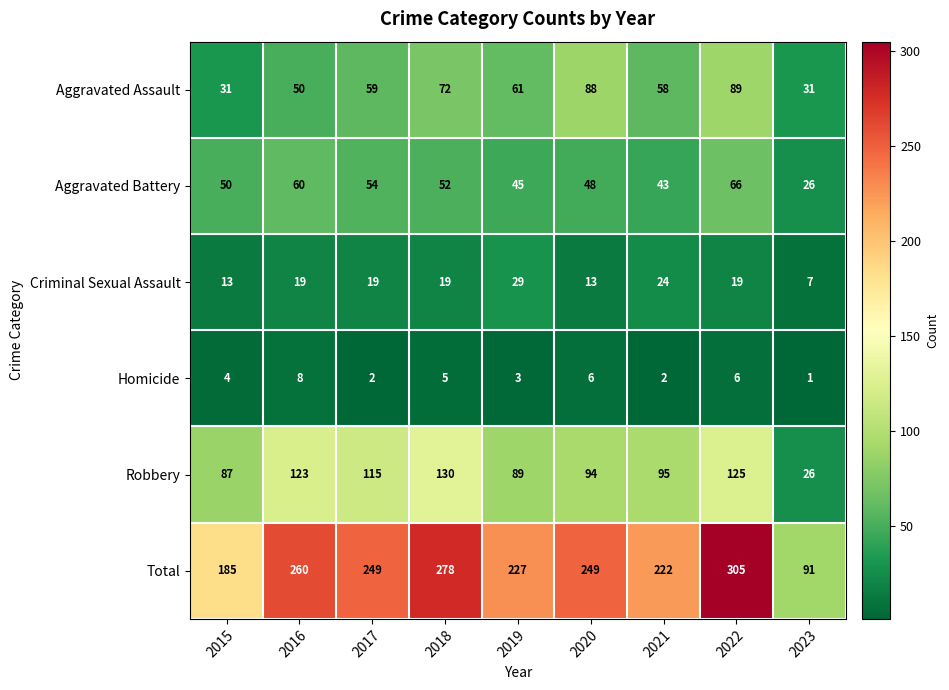

What is the difference between the highest and lowest values at 2018?

273